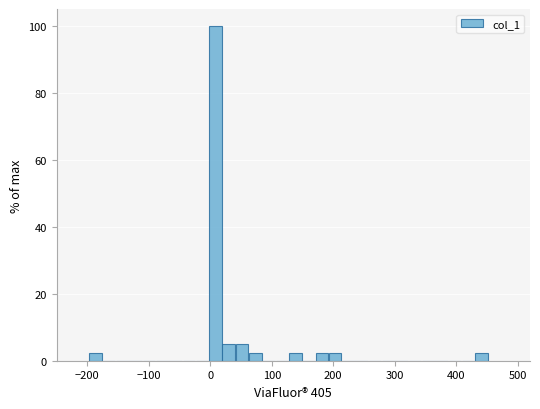

Around what value on the x-axis is the tallest bar? Give the approximate position of its centre, as read against the axis.

10